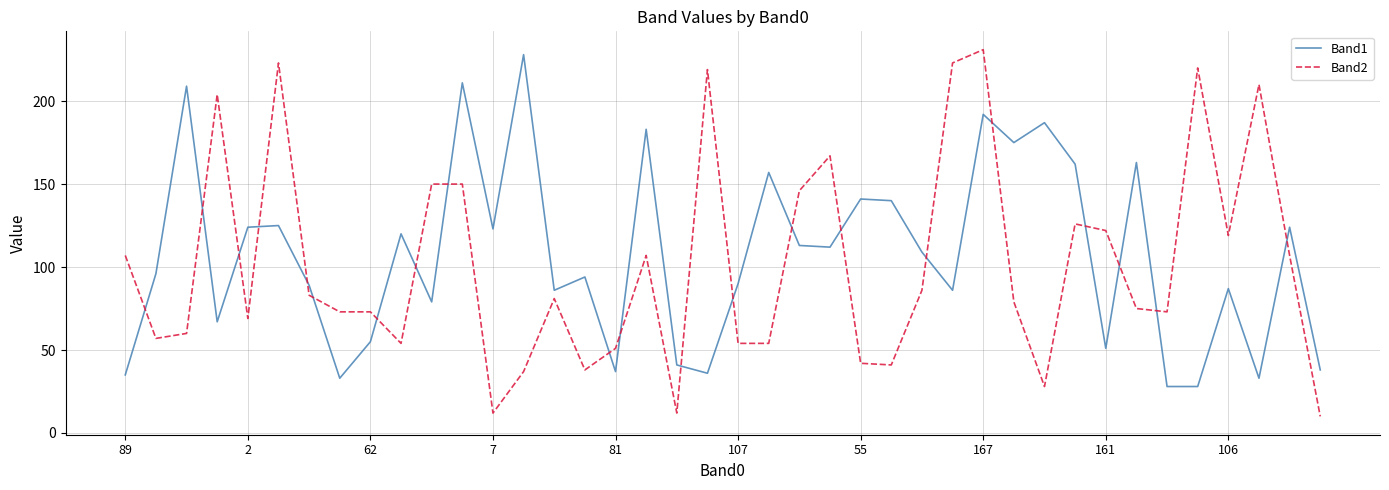

What is the minimum value for Band1?

28